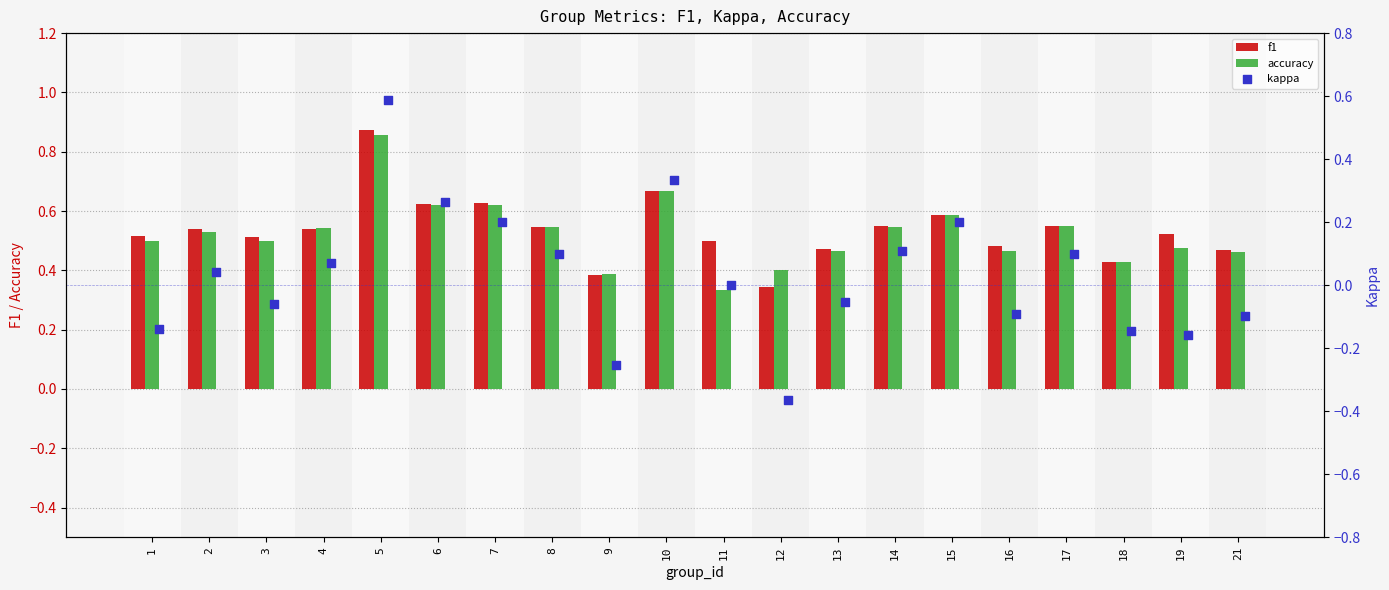

Which series reaches the minimum Y coordinate?

kappa